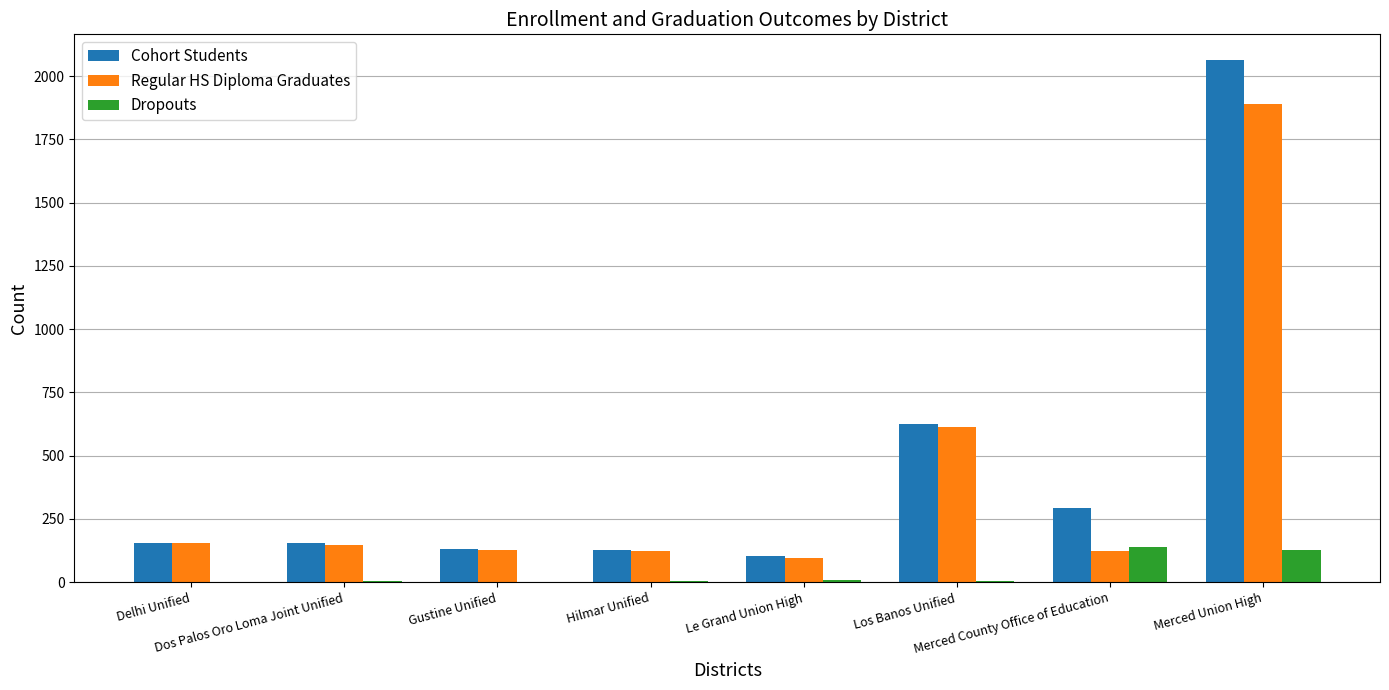

What is the maximum value for Cohort Students?

2062